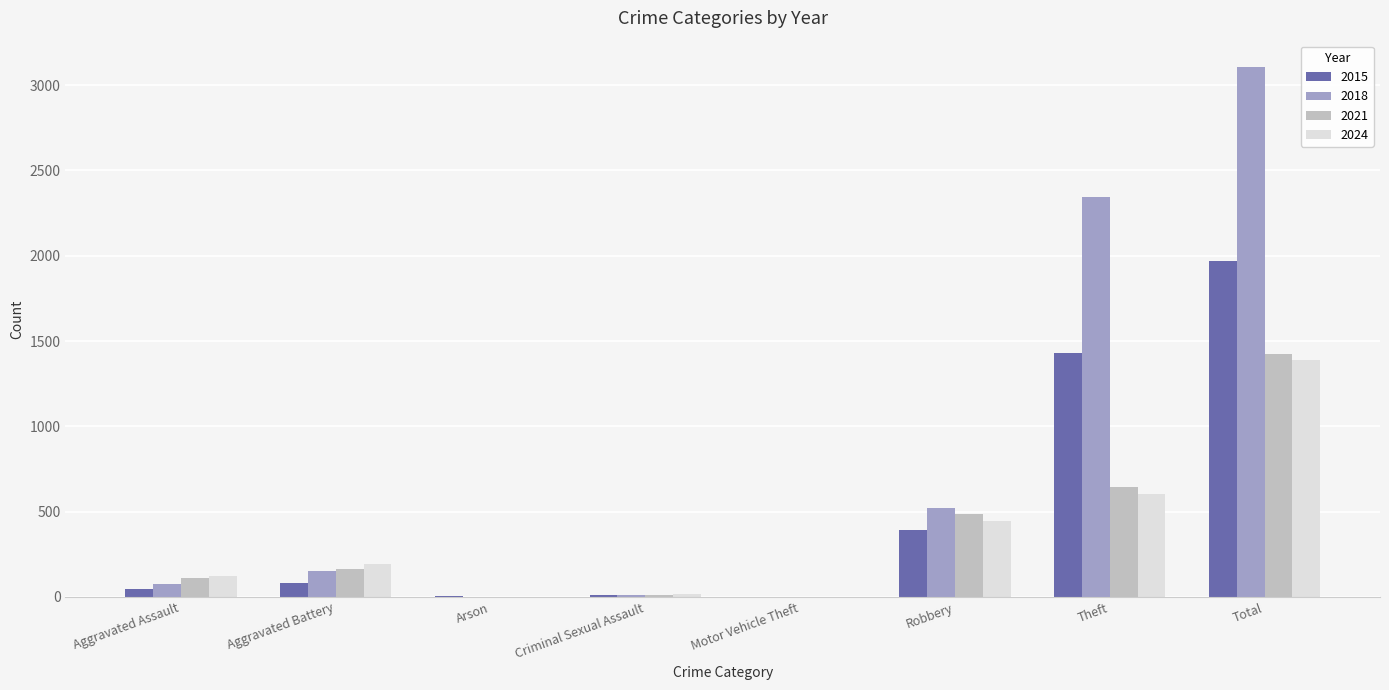

Is the value of 2015 at Aggravated Assault greater than the value of 2024 at Robbery?

No